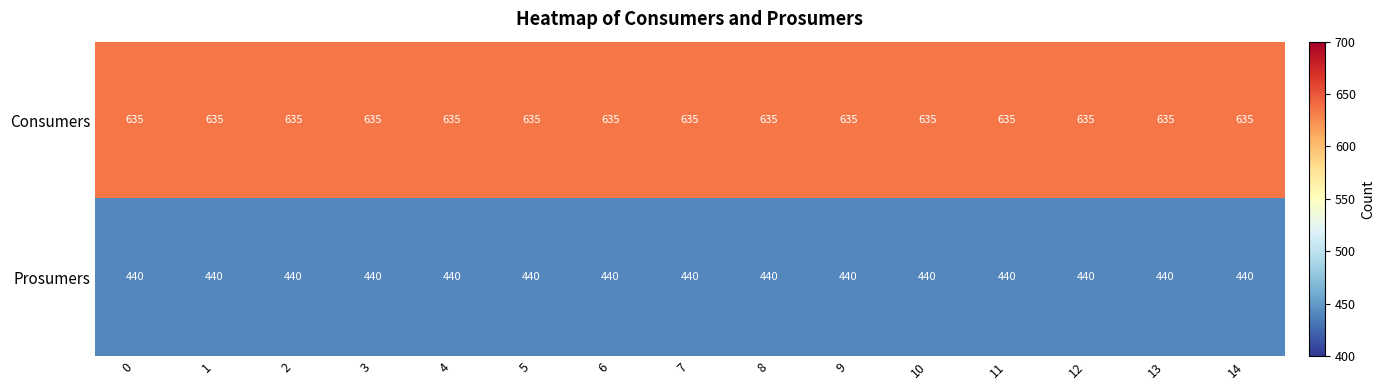

At 9, list the series in order from largest to smallest.

Consumers, Prosumers